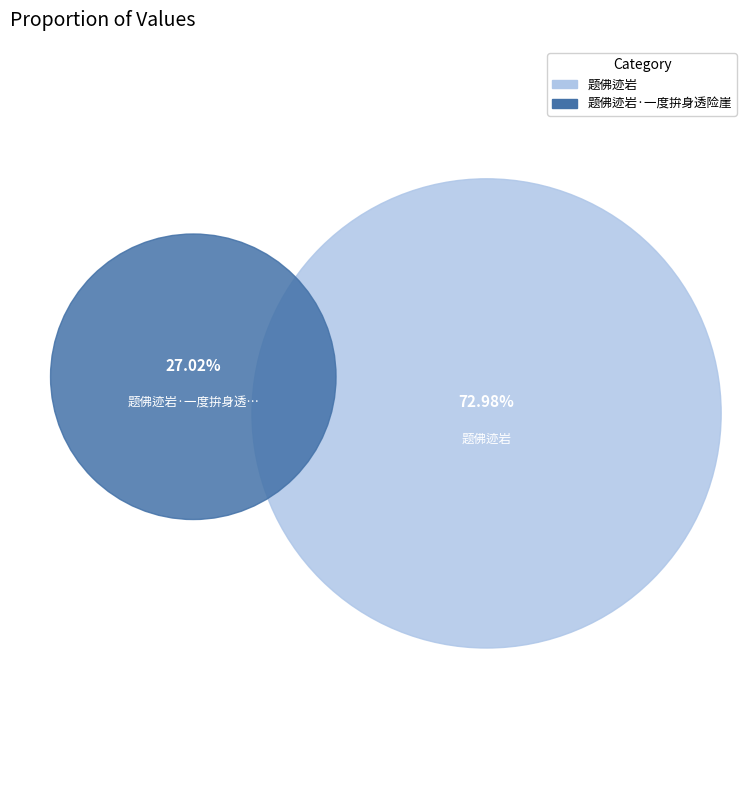

Is the sum of 题佛迹岩·一度拚身透险崖 and 题佛迹岩 greater than half?

Yes